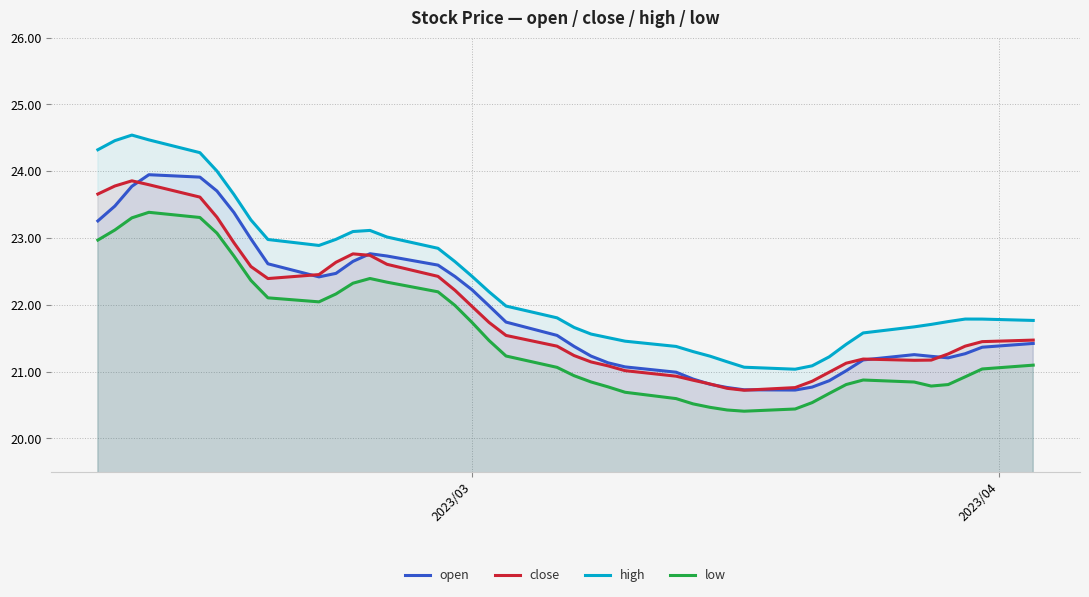

What is the lowest value of the high series?

21.0